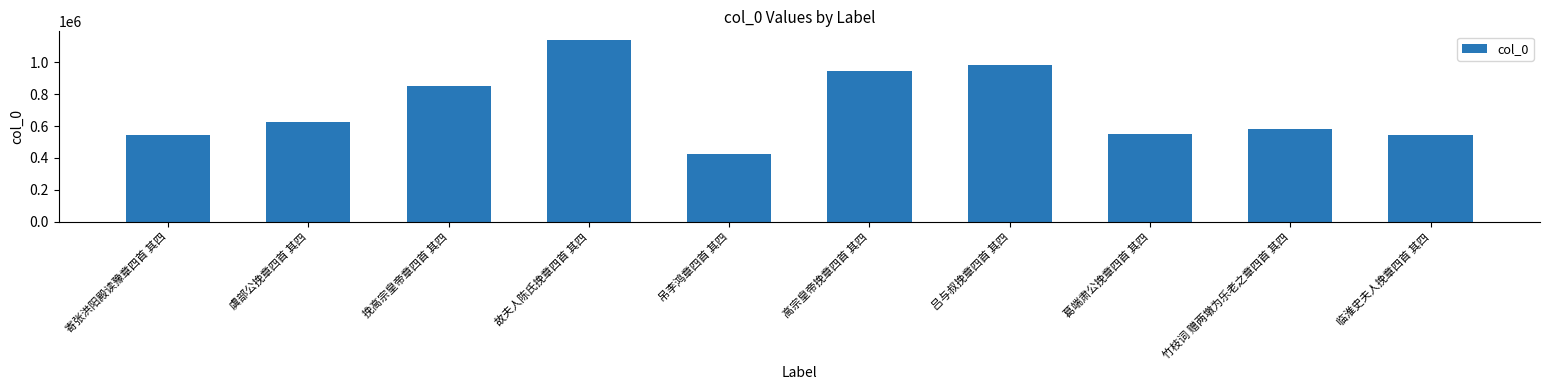

The value at 竹枝词 赠两墩为乐老之章四首 其四 is 579189. True or false?

True